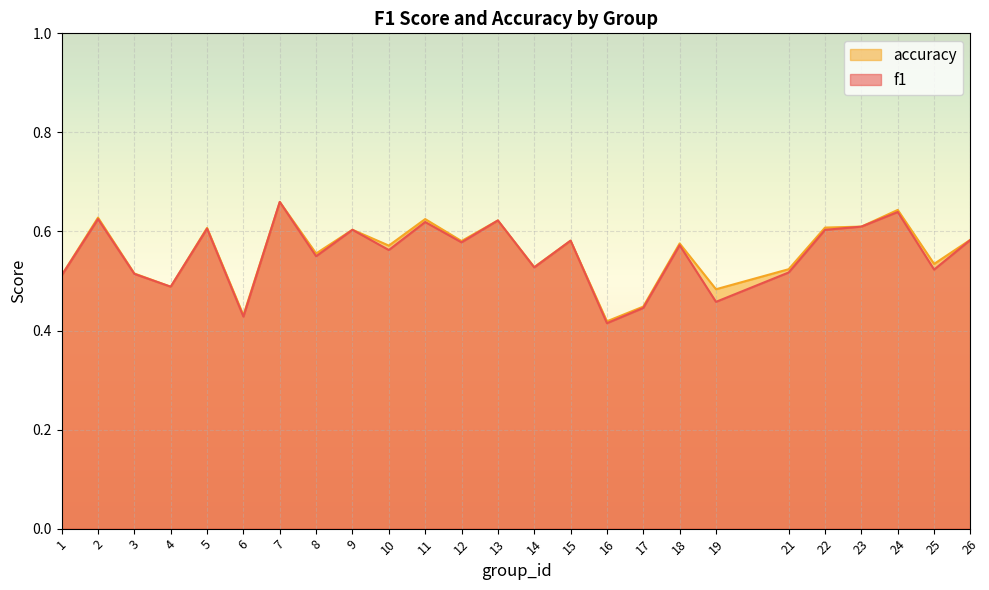

Which series has the largest range (max minus min)?

f1